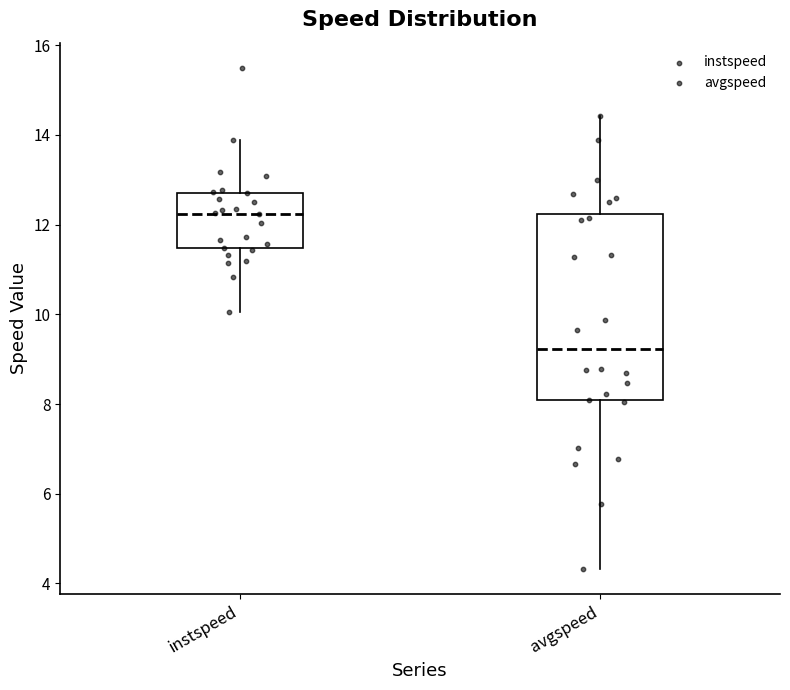

Where is the lower edge of the box for avgspeed on the y-axis? The values are not printed on the chart, so give them approximately, as read against the axis.

8.0